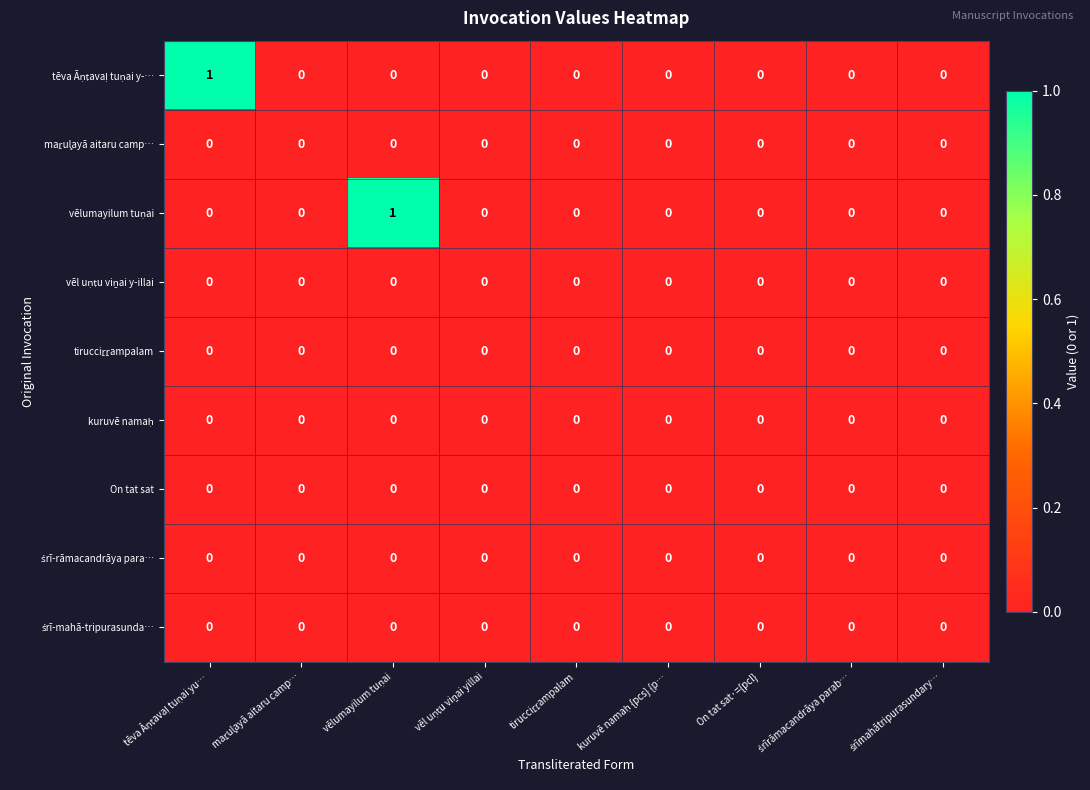

List the series in order of their peak value, highest first.

tēva Āṇṭavaḷ tuṇai y-…, vēlumayilum tuṇai, maṟul̥ayā aitaru camp…, vēl uṇṭu viṉai y-illai, tirucciṟṟampalam, kuruvē namaḥ, On tat sat, śrī-rāmacandrāya para…, śrī-mahā-tripurasunda…